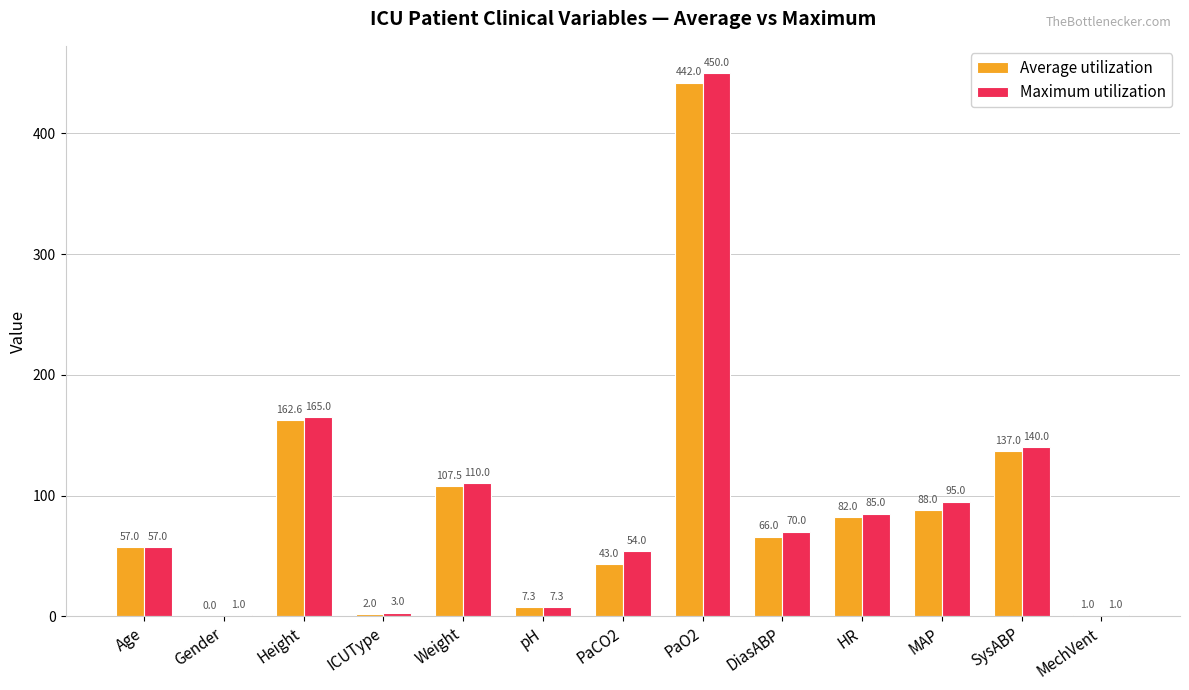

Which series has the largest range (max minus min)?

Maximum utilization